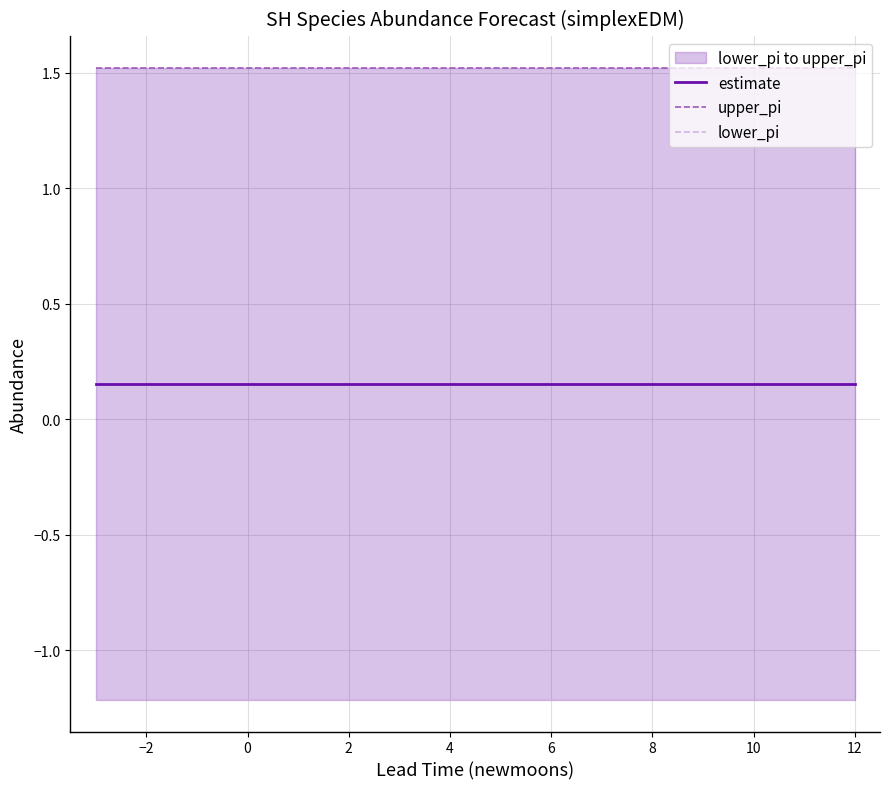

At how many categories does at least one series exceed 0?

16